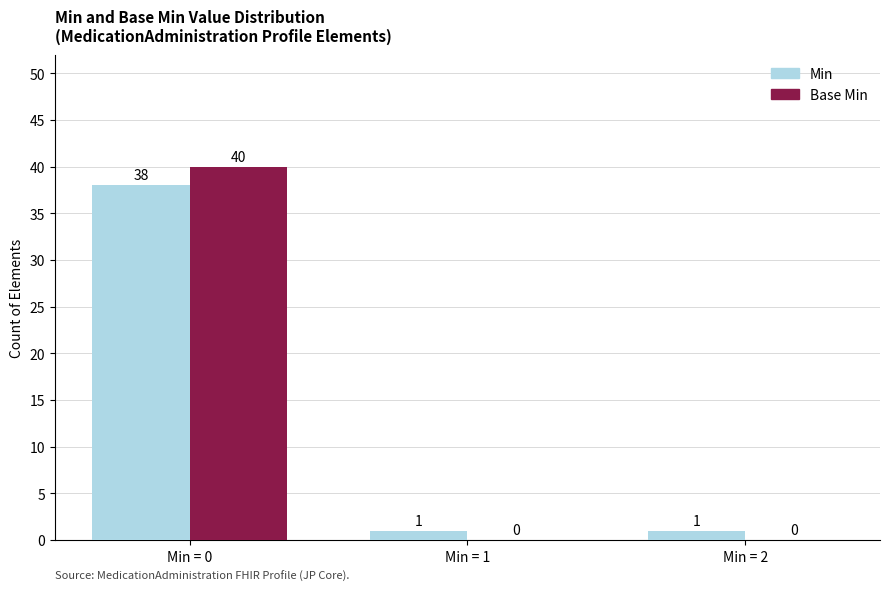

How many Base Min values are between 0 and 40?

3